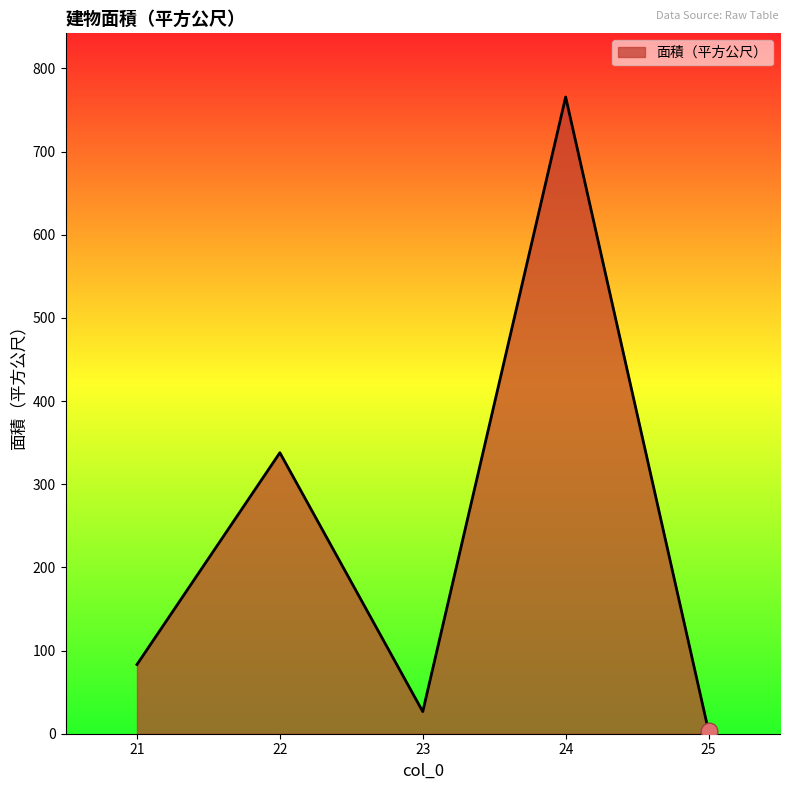

What is the difference between the values at 23 and 25?

23.4